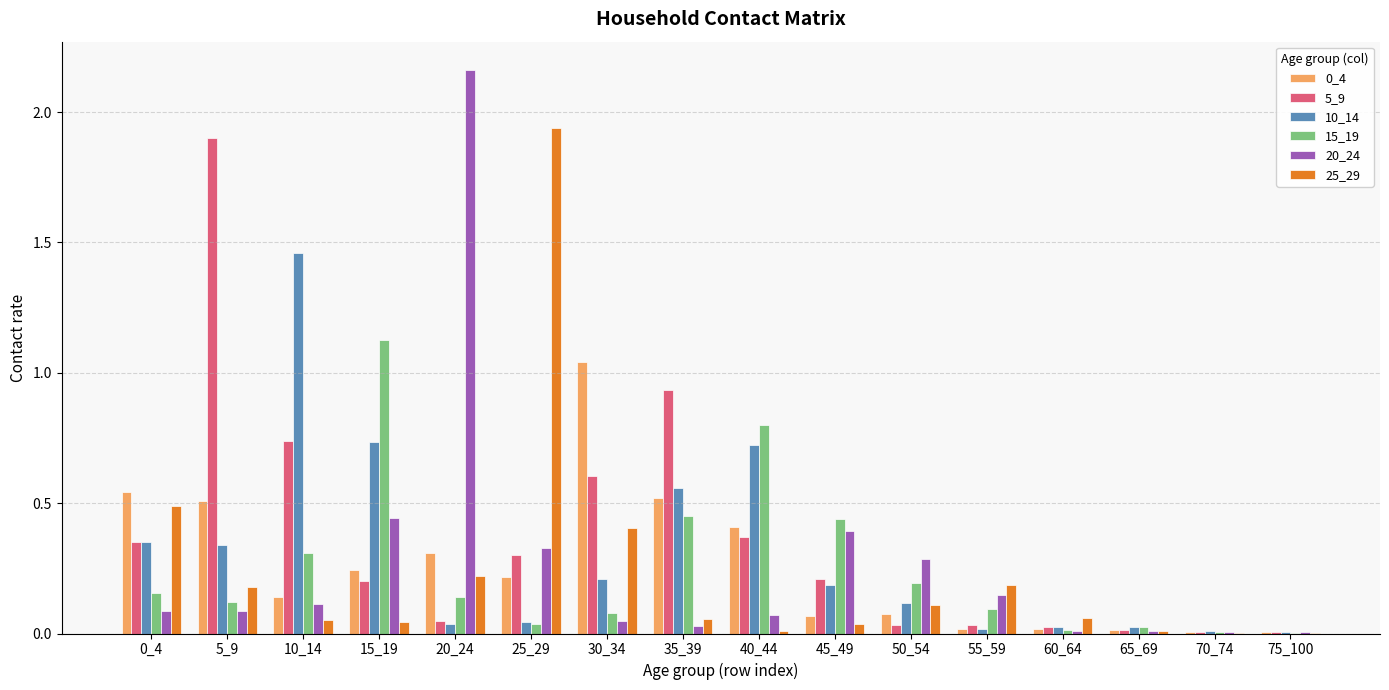

What is the sum of all 5_9 values?

5.8